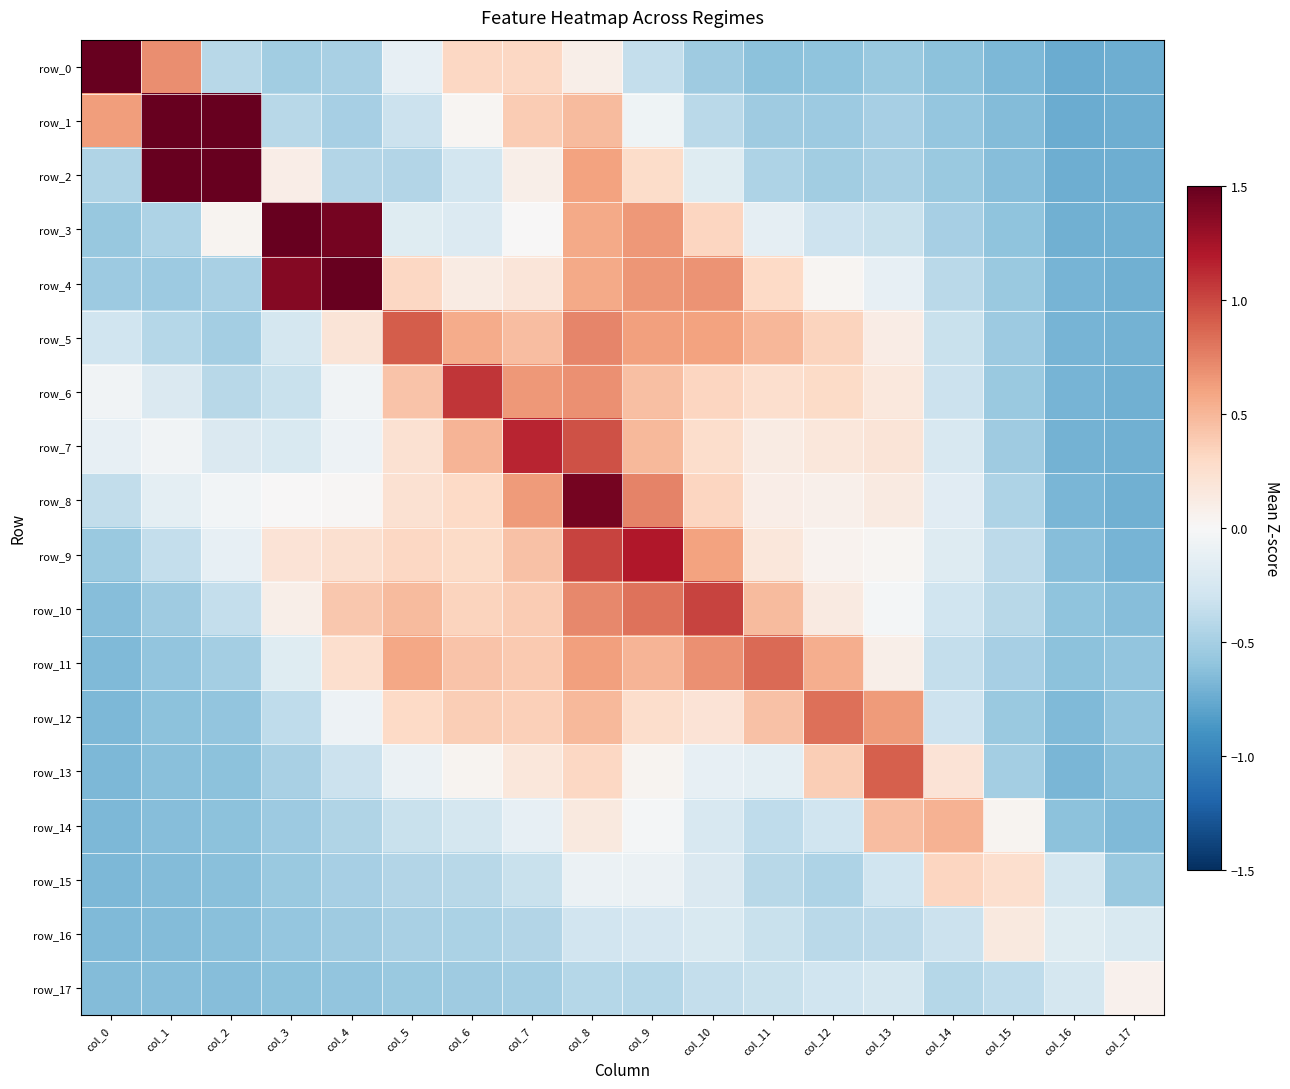

Which has a higher value, col_11 or col_15?

col_11